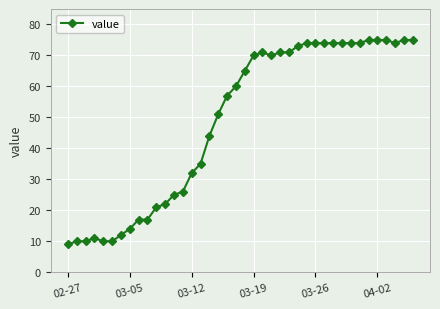

What is the sum of all values?

1951